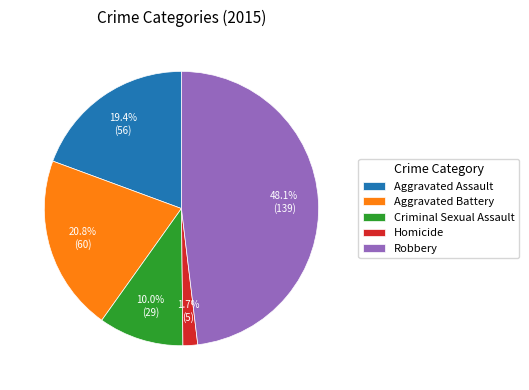

What percentage do Criminal Sexual Assault and Aggravated Assault together represent?

29.4%